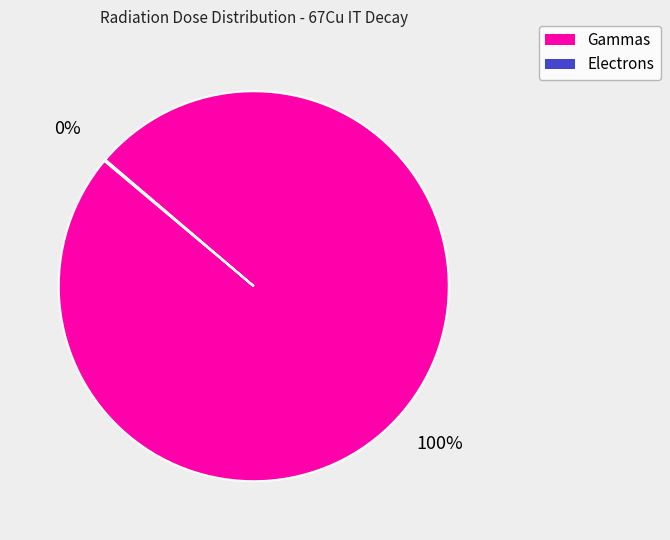

To the nearest percent, what is the average slice percentage?

50%